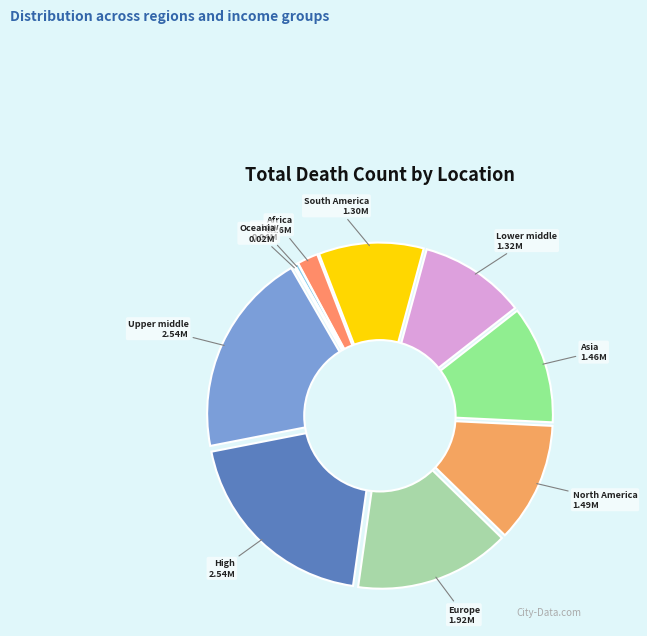

Which category has the biggest portion of the pie?

Upper middle income